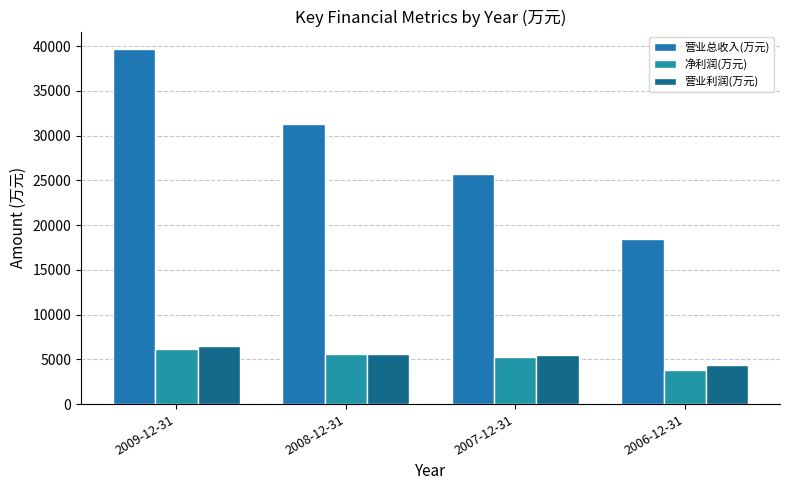

How many distinct data groups are displayed?

3